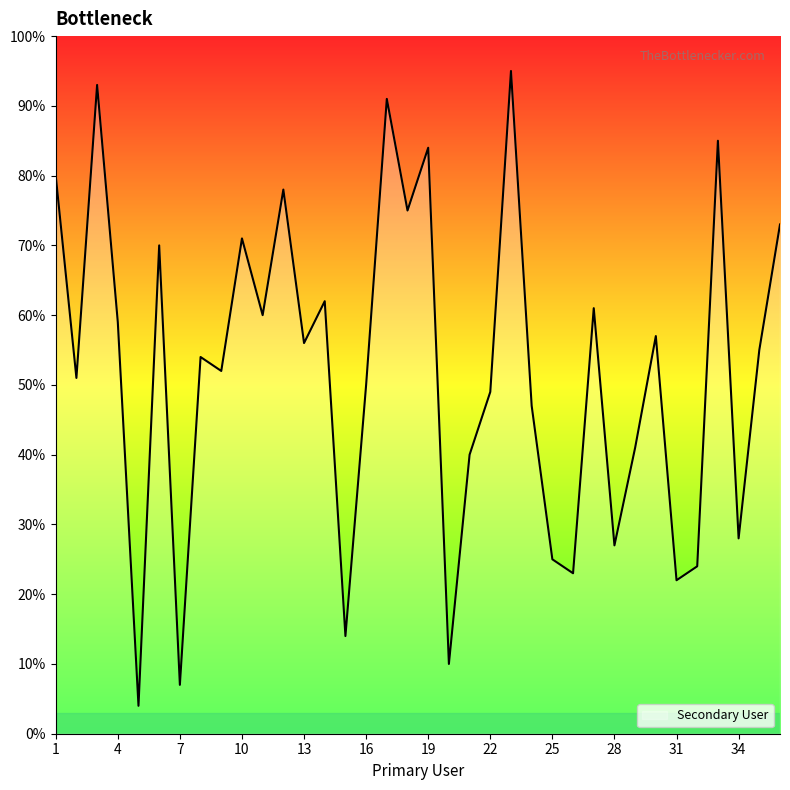

What is the difference between the maximum and minimum values?

91